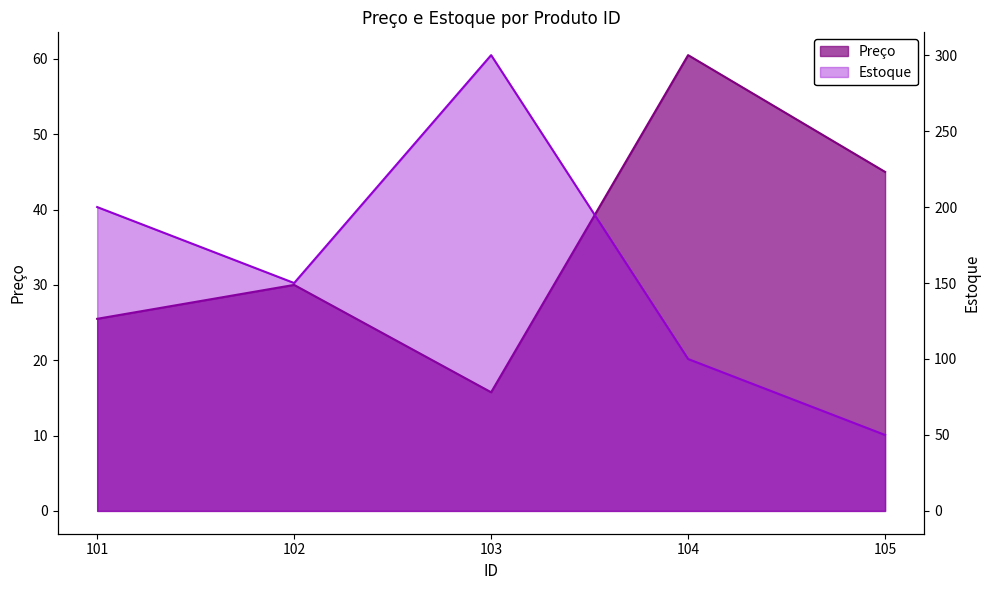

True or false: Preço has more than 0 points higher than both neighbors.

True